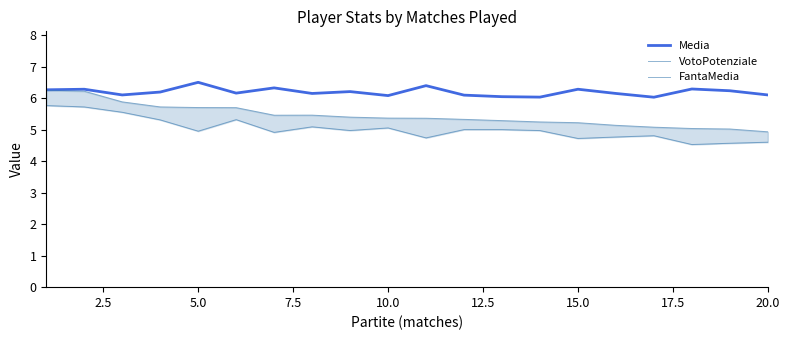

The value of VotoPotenziale at 11 is 3.0. True or false?

False